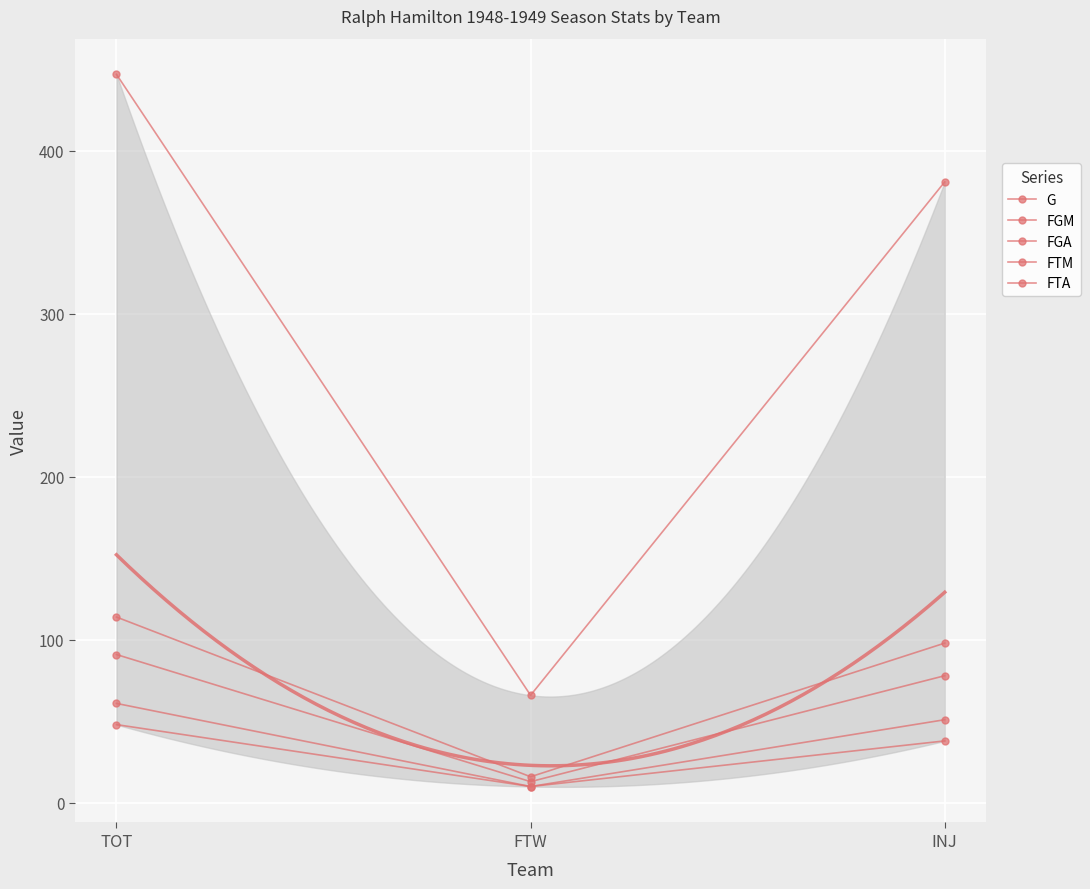

What is the minimum value for FGM?

16